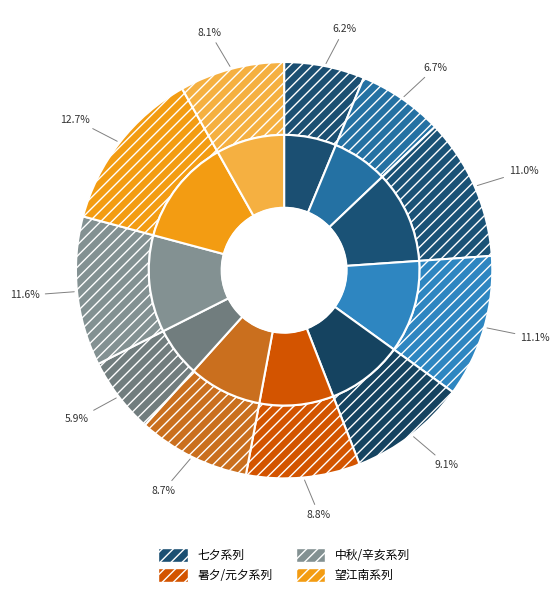

How many slices are in this pie chart?

11